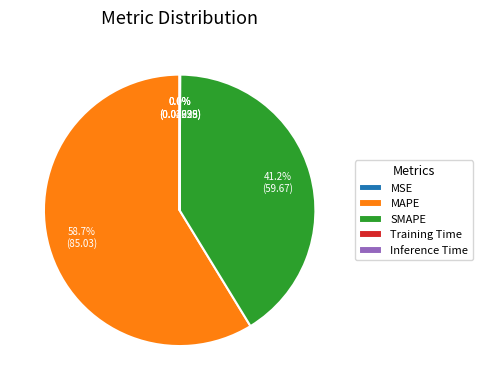

Does MAPE represent more than half of the total?

Yes